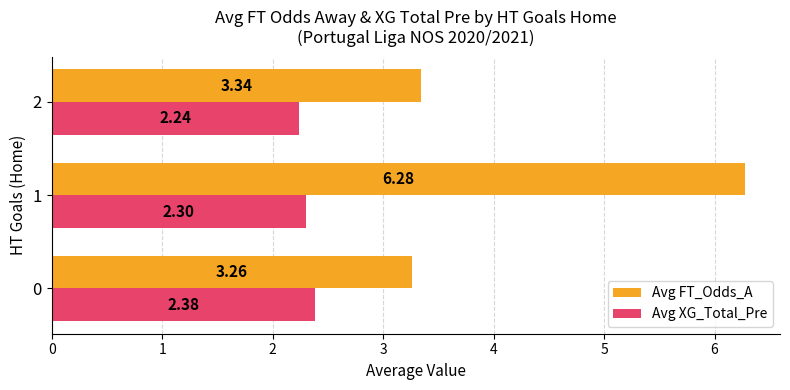

What is the sum of the Avg XG_Total_Pre values at 0 and 2?

4.6